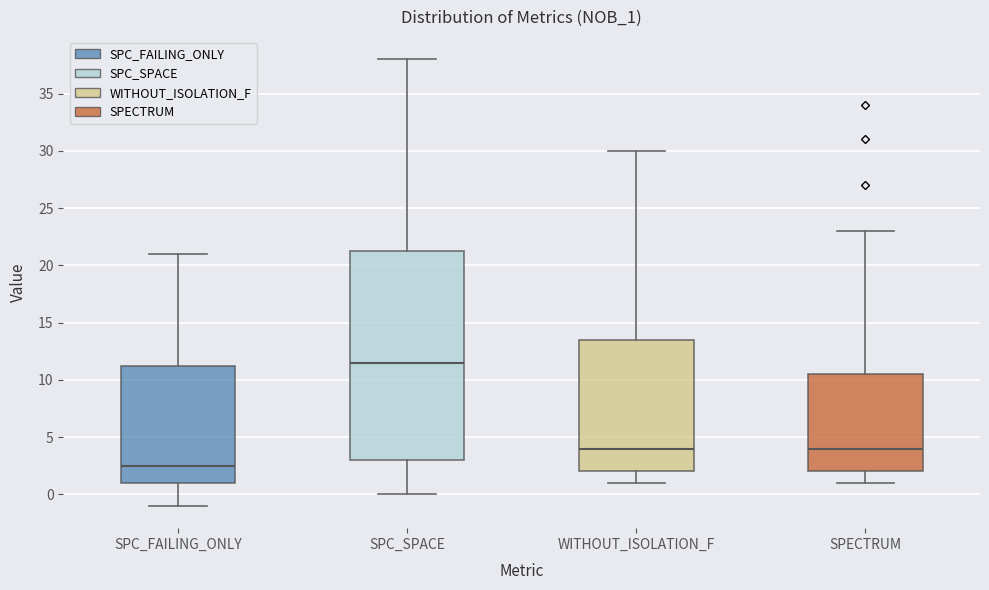

Where does the median line of the box for WITHOUT_ISOLATION_F sit on the y-axis? The values are not printed on the chart, so give them approximately, as read against the axis.

4.0